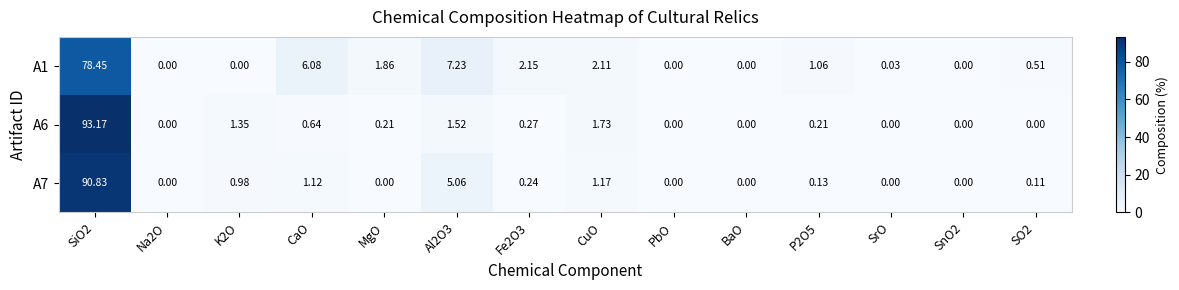

How many values in the A6 series exceed 0?

8